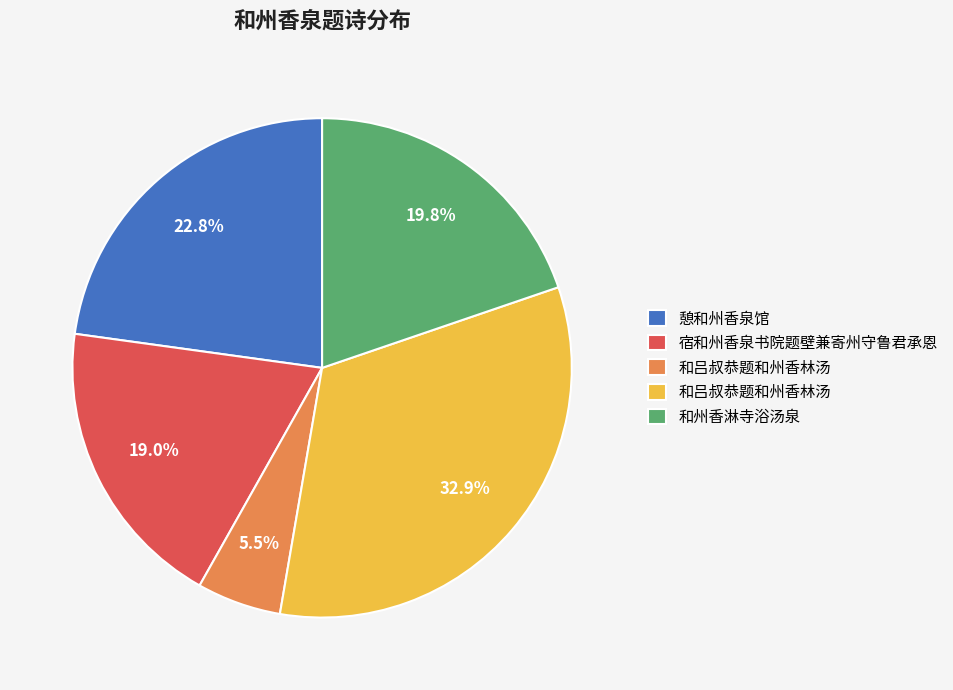

How many segments does this pie chart have?

5